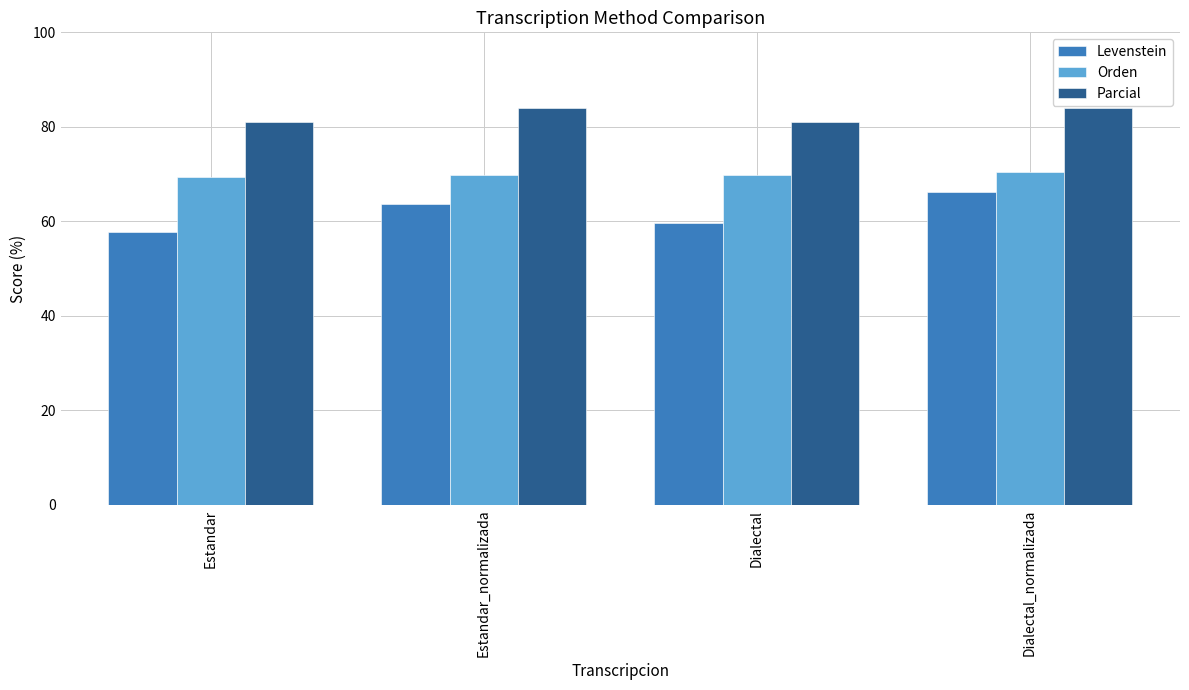

Which series has the widest spread of values?

Levenstein